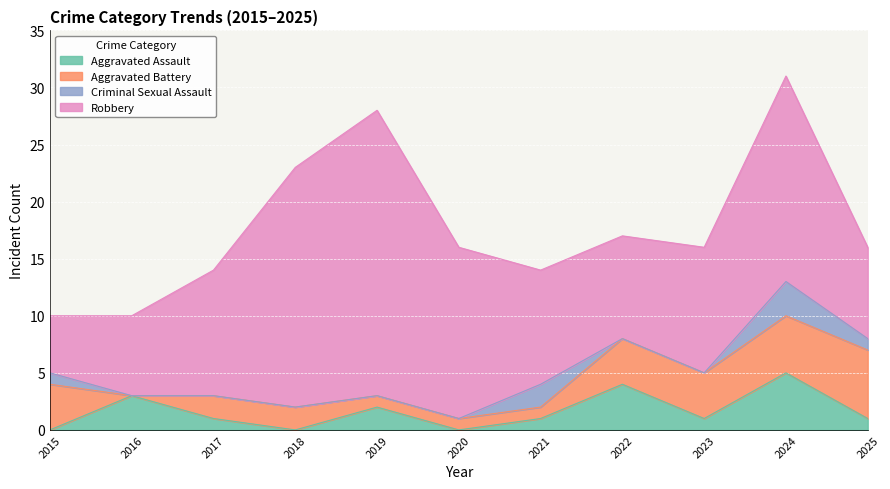

What is the spread (max minus min) of values at 2020?

15